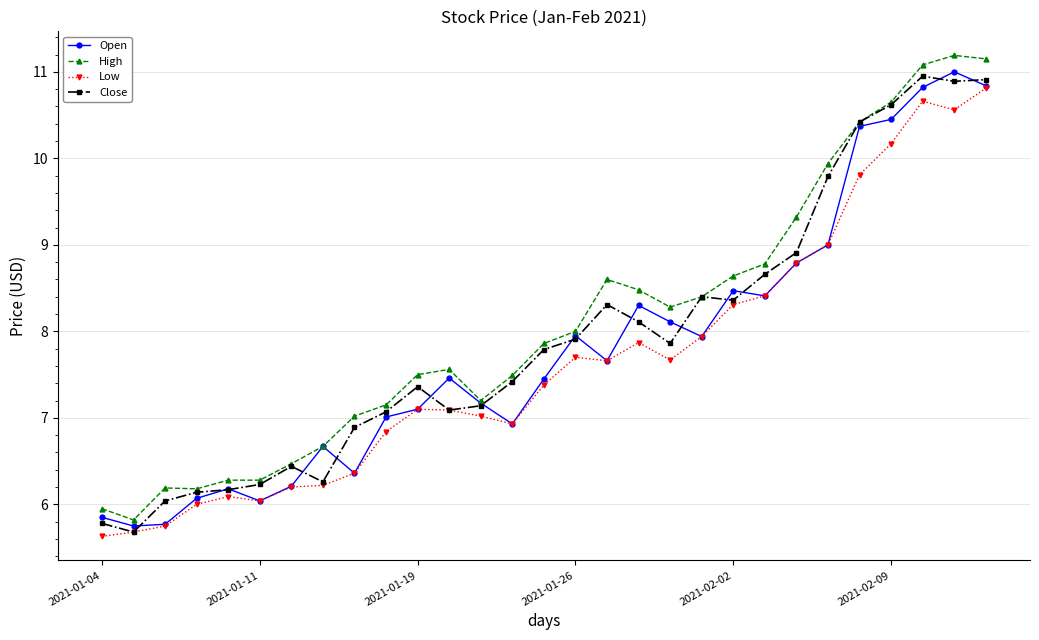

How many lines are shown in the chart?

4